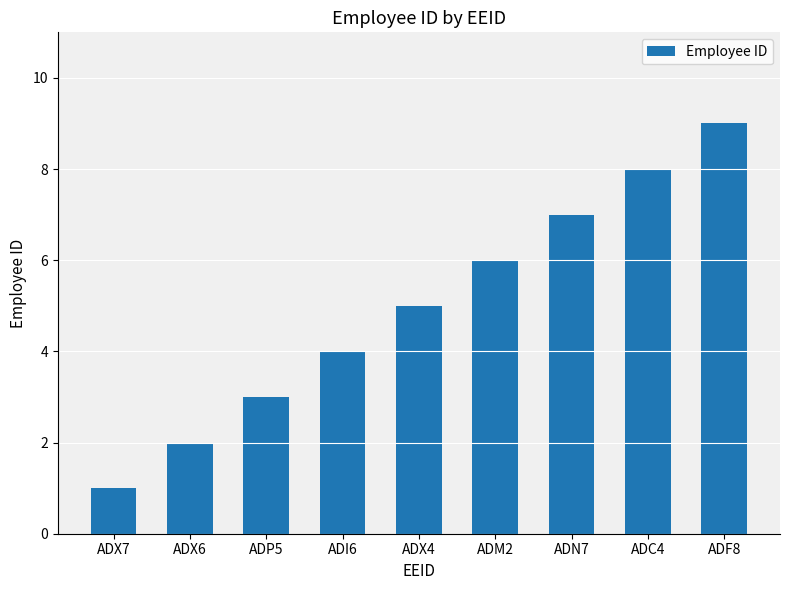

The value at ADN7 is 7. True or false?

True